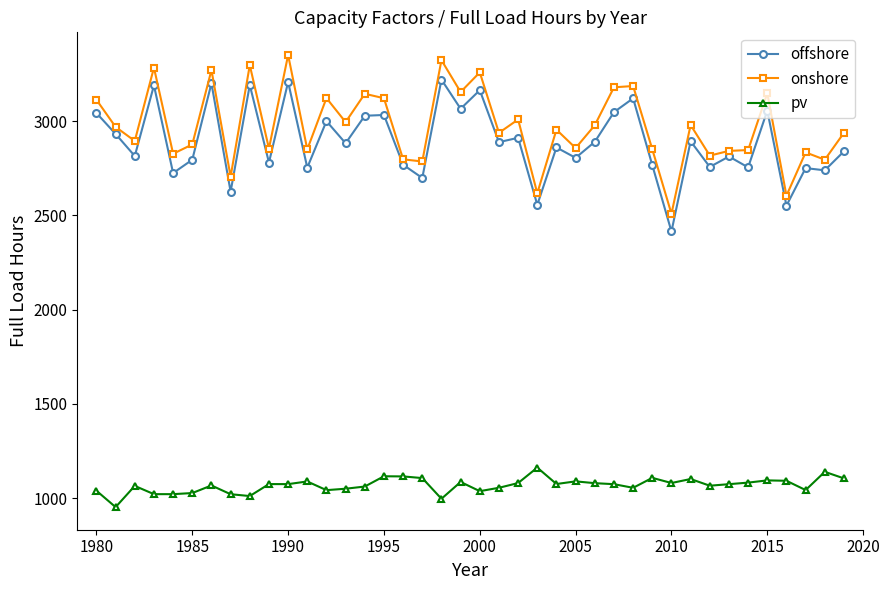

Rank the series by their maximum value, from lowest to highest.

pv, offshore, onshore